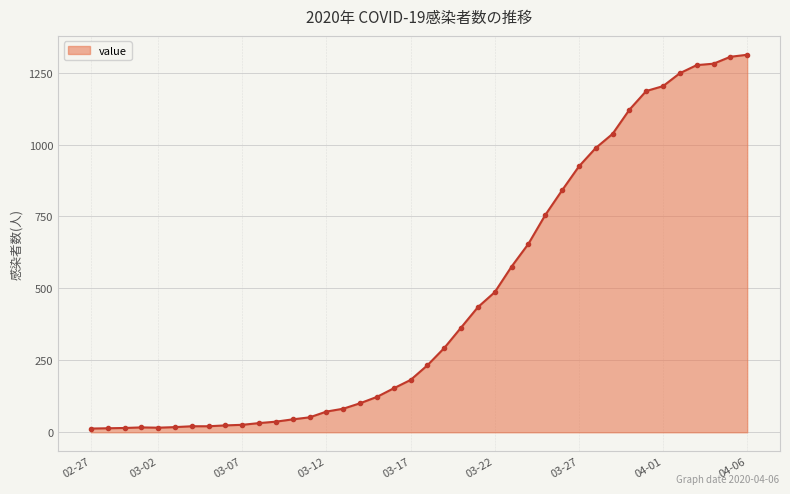

What is the maximum value shown in the chart?

1312